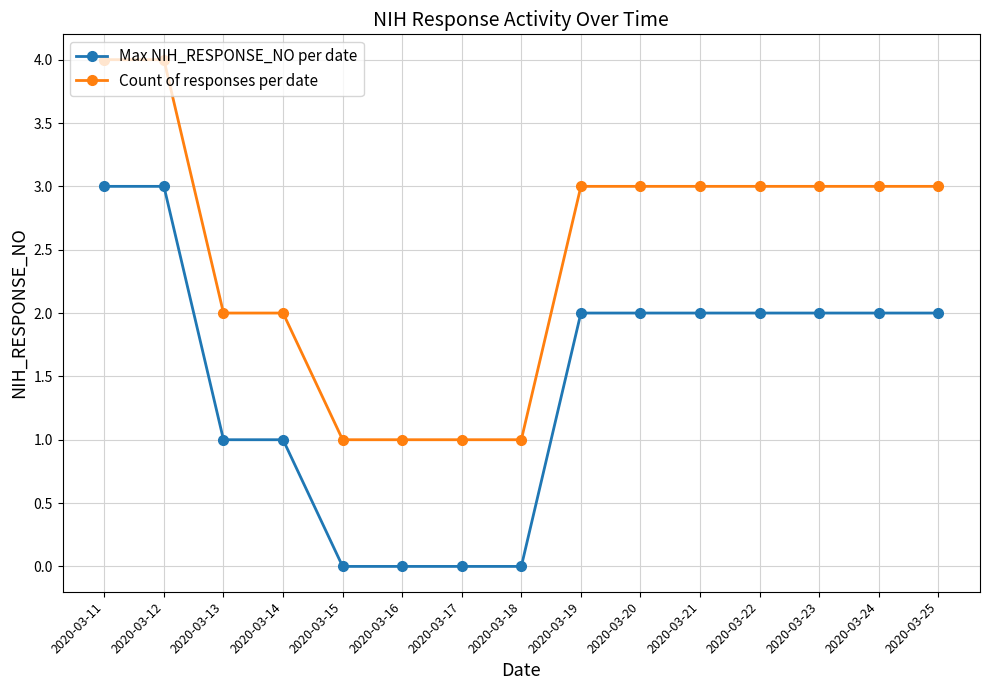

Read the Count of responses per date value at 2020-03-25.

3